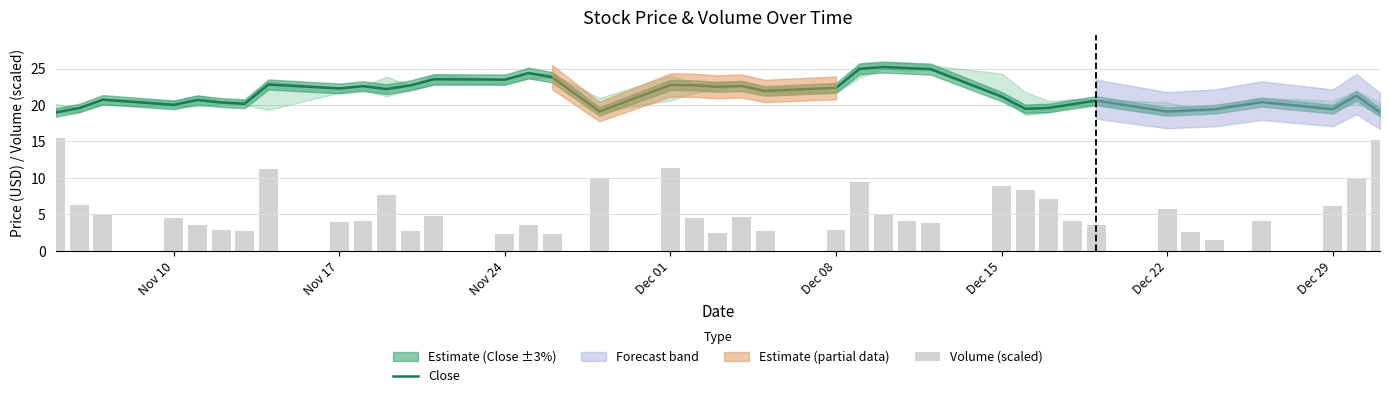

The value of Close at Dec 29 is 19.4. True or false?

True